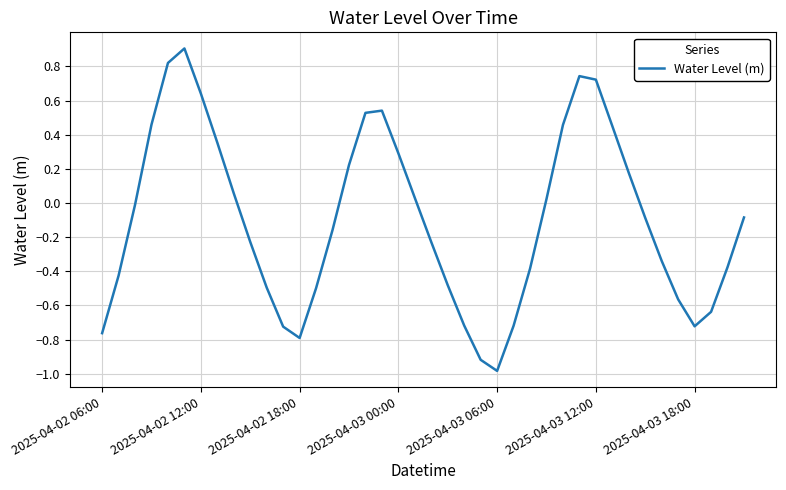

What is the minimum value shown in the chart?

-1.0